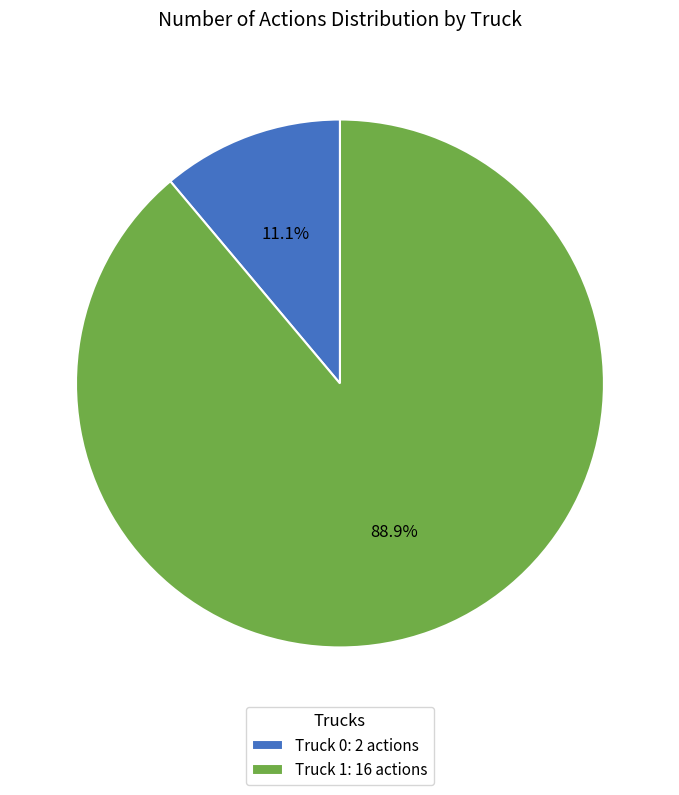

How many segments does this pie chart have?

2